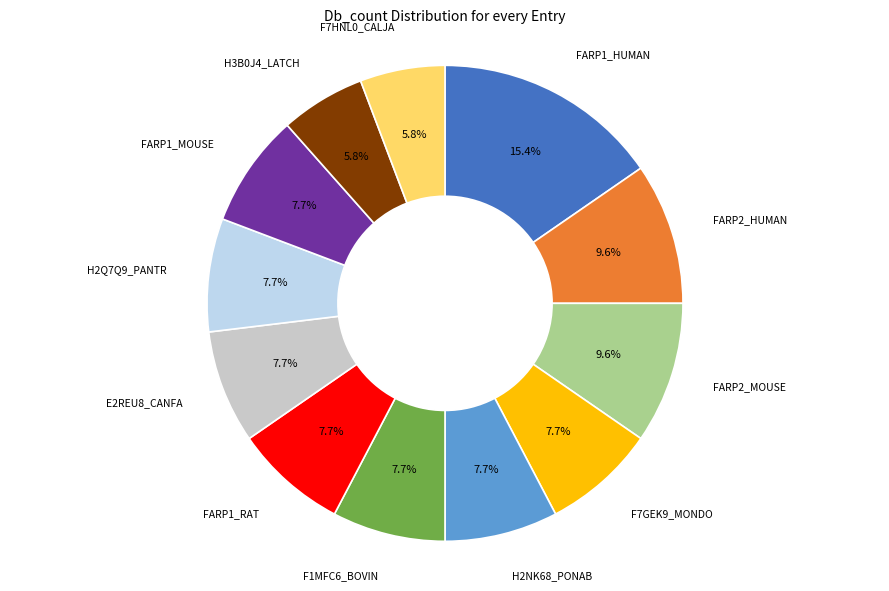

Count the number of slices in the pie.

12